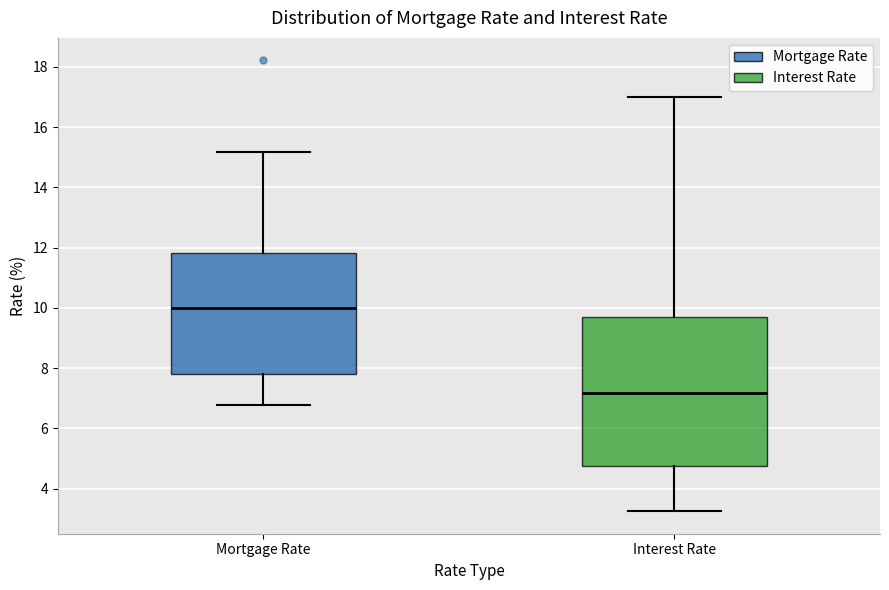

Reading left to right, transcribe this box plot: for each box, give where its median line is, the range the box spans, and where its two whiskers end, as read against the y-axis. The values are not printed on the chart, so give them approximately, as read against the axis.

Mortgage Rate: median 10.0, box 7.8 to 11.8, whiskers 6.8 to 15.2
Interest Rate: median 7.2, box 4.8 to 9.6, whiskers 3.2 to 17.0